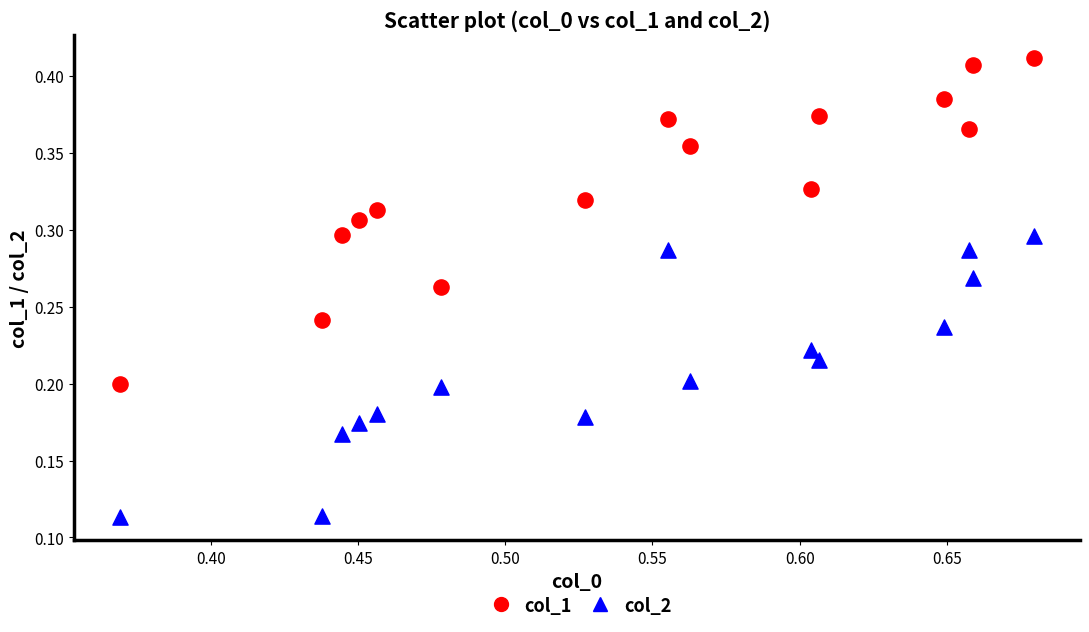

Which series reaches the minimum Y coordinate?

col_2